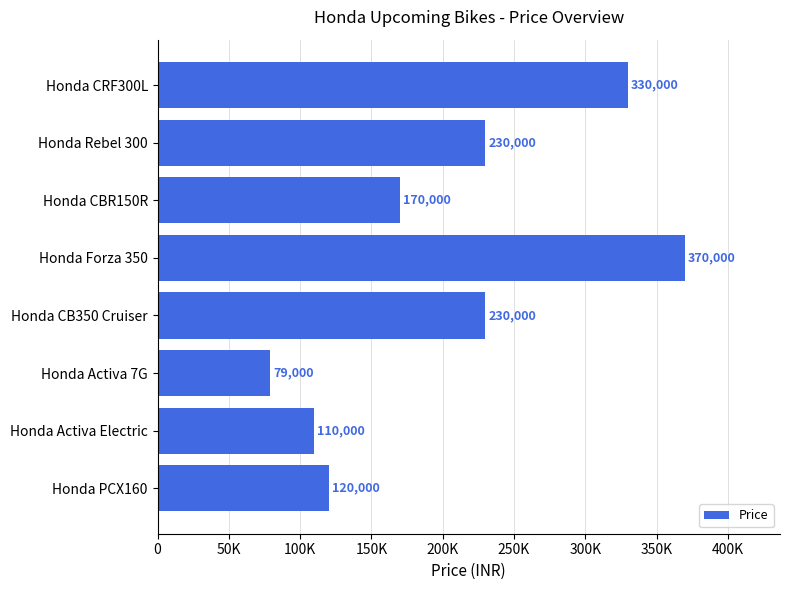

Does the chart contain any negative values?

No